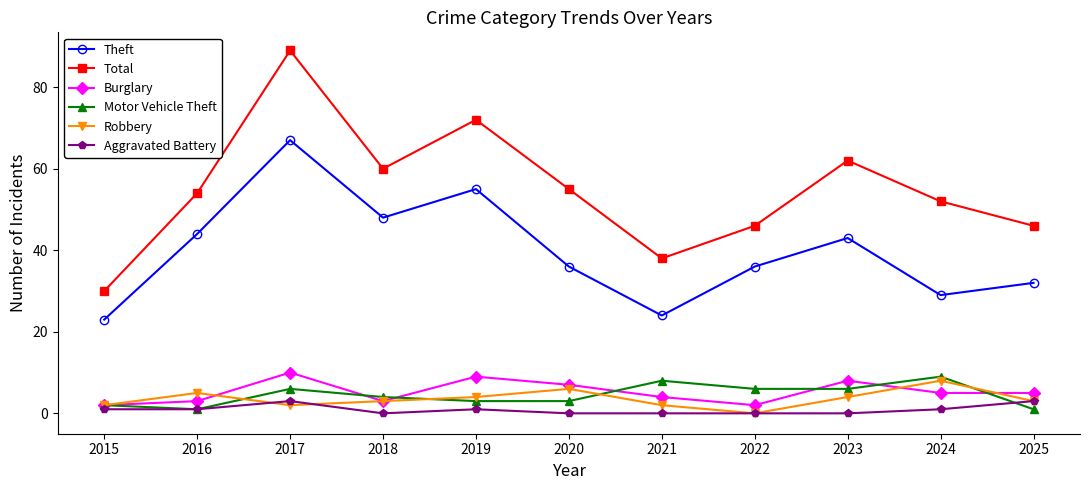

What value does the Theft series have at 2019, to the nearest 10?

60